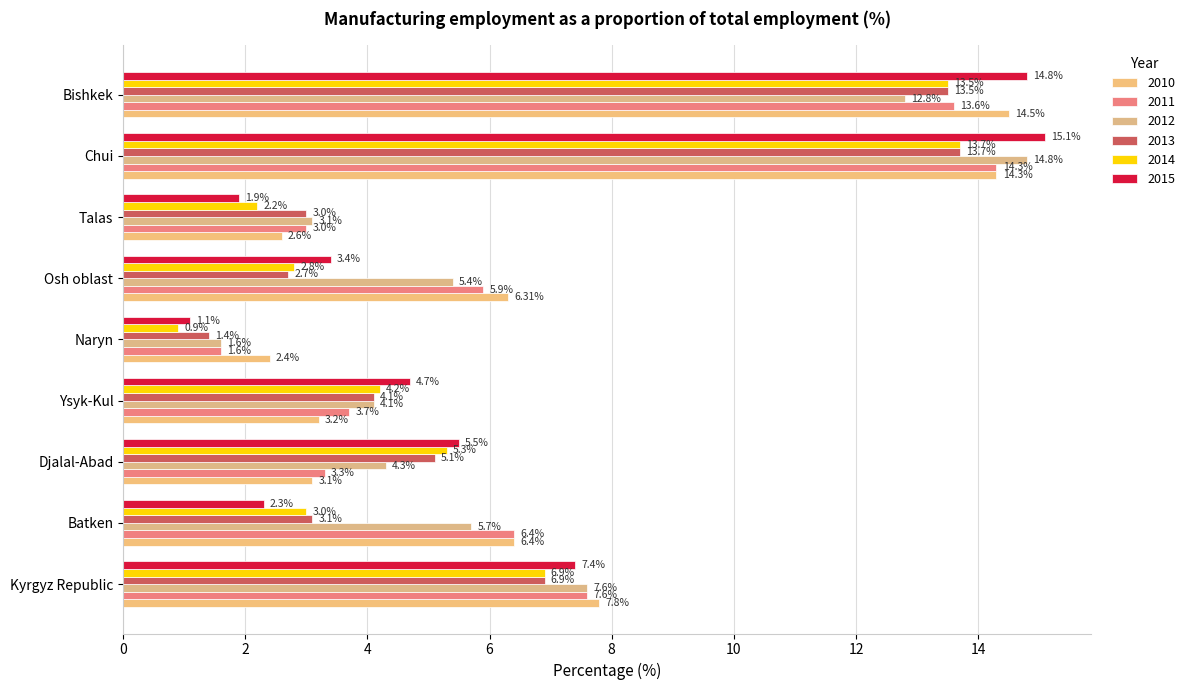

How many data points in 2013 are less than 4?

4